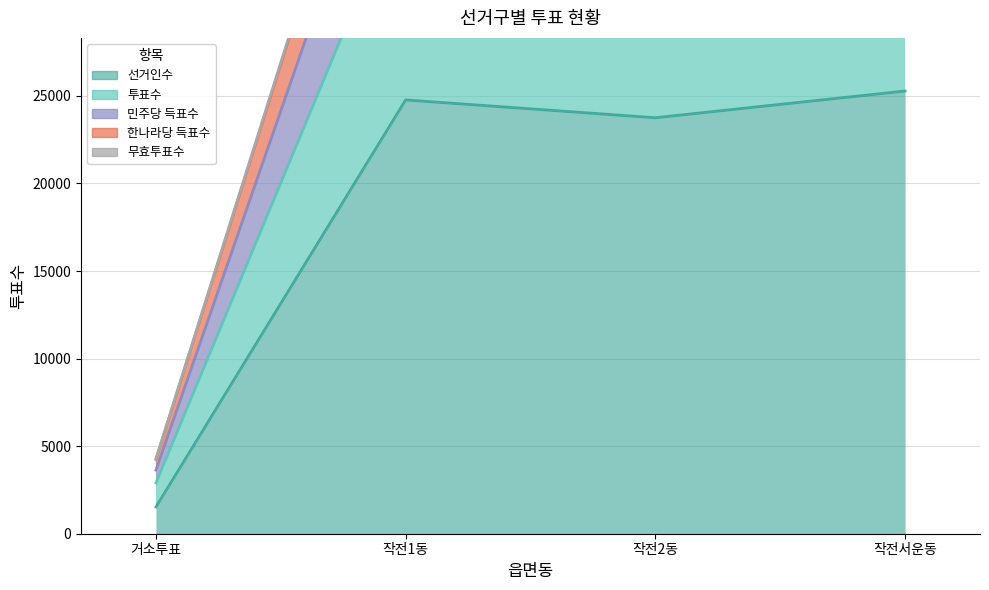

At which label does 선거인수 reach its peak?

작전서운동